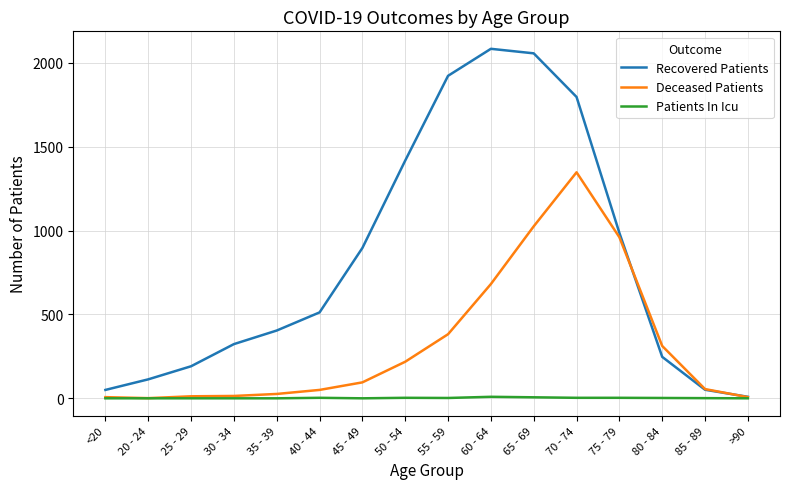

The value of Recovered Patients at 35 - 39 is 404. True or false?

True